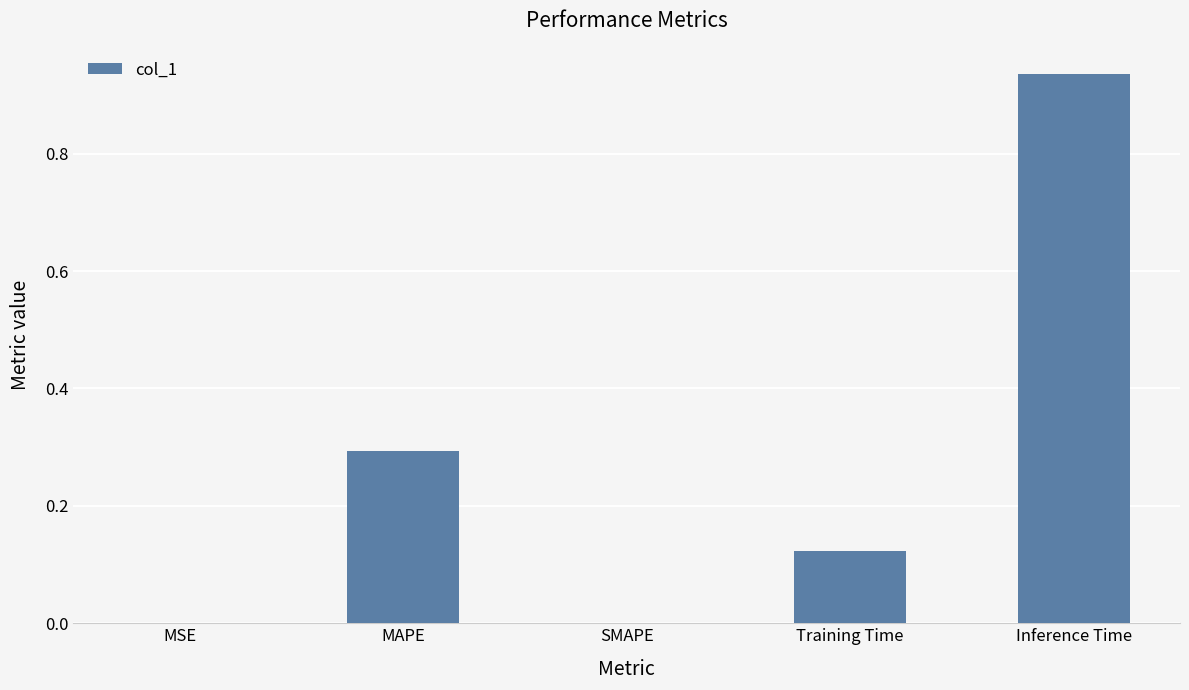

Is it true that the value at MSE is 0.0?

True